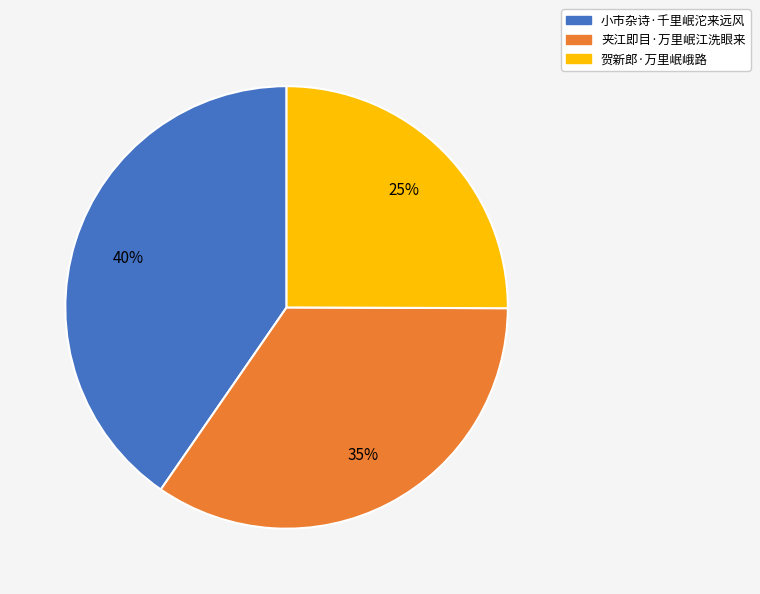

To the nearest percent, what percentage of the pie is 贺新郎·万里岷峨路?

25%